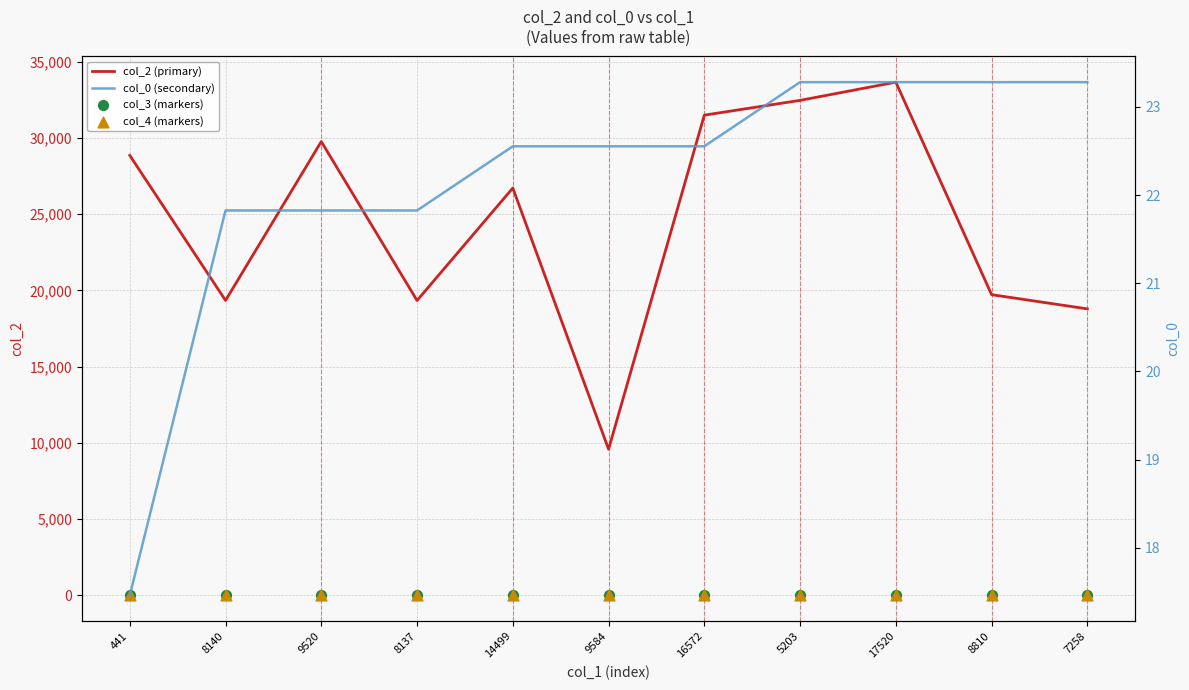

At which category is the sum across all series the highest?

17520